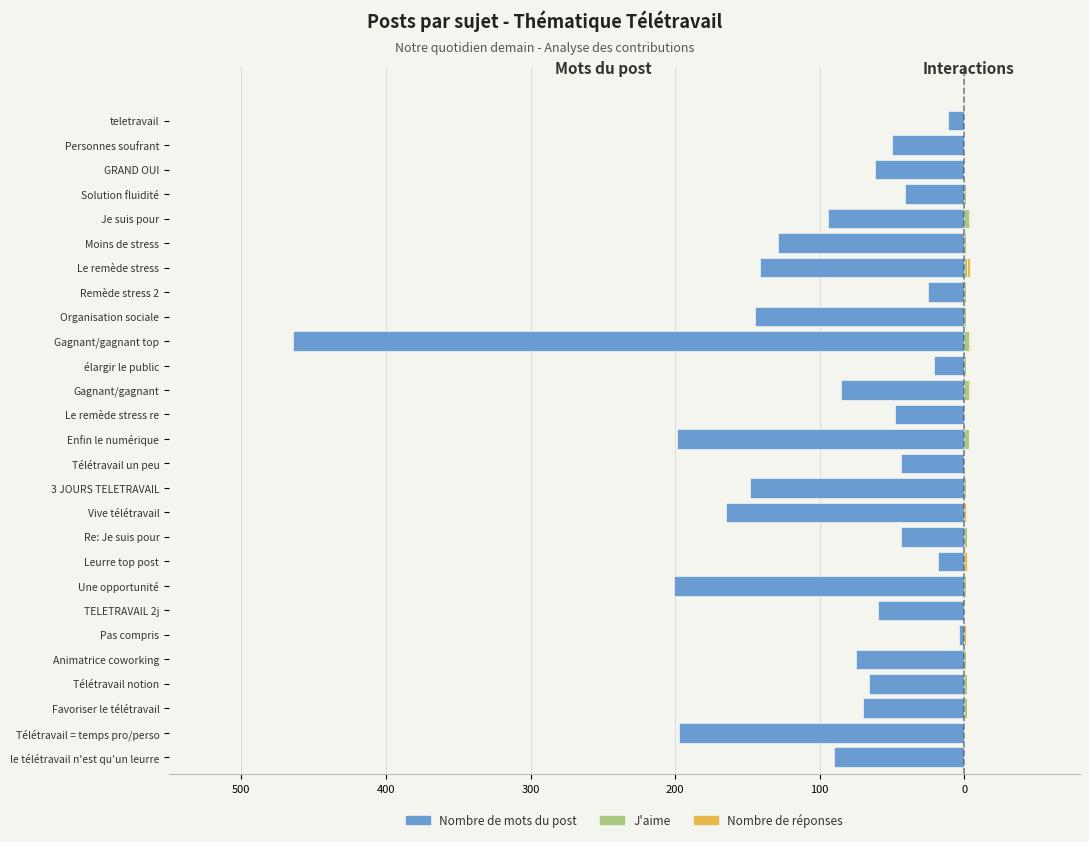

How many data points does each series have?

27